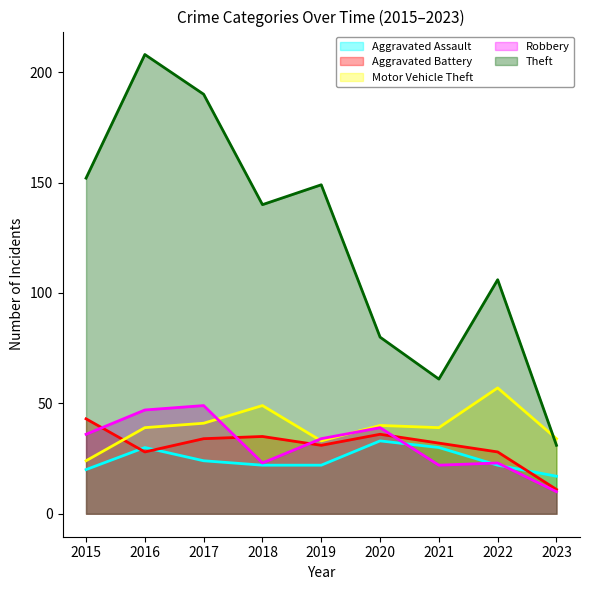

Reading left to right, transcribe all the data shown in this chart.

Aggravated Assault: 20	30	24	22	22	33	30	22	17
Aggravated Battery: 43	28	34	35	31	36	32	28	11
Motor Vehicle Theft: 24	39	41	49	33	40	39	57	34
Robbery: 36	47	49	23	34	39	22	23	10
Theft: 152	208	190	140	149	80	61	106	31